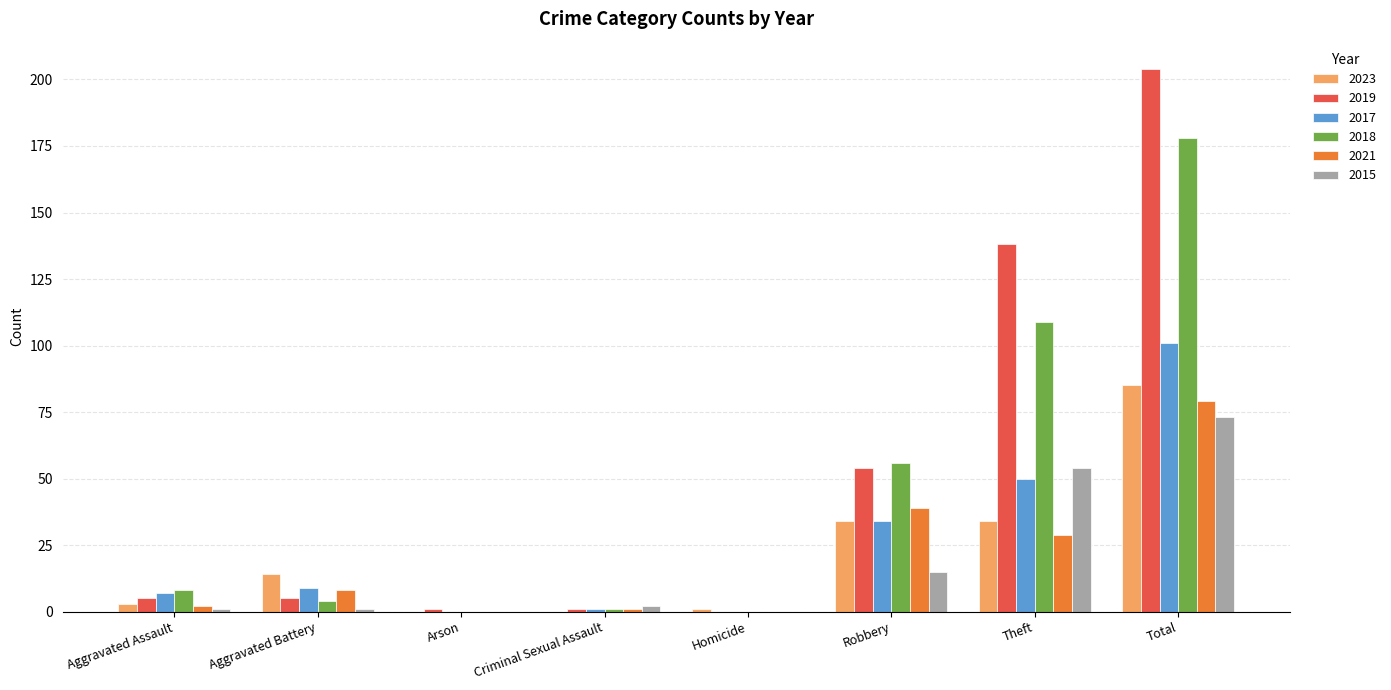

At which category is the sum across all series the highest?

Total